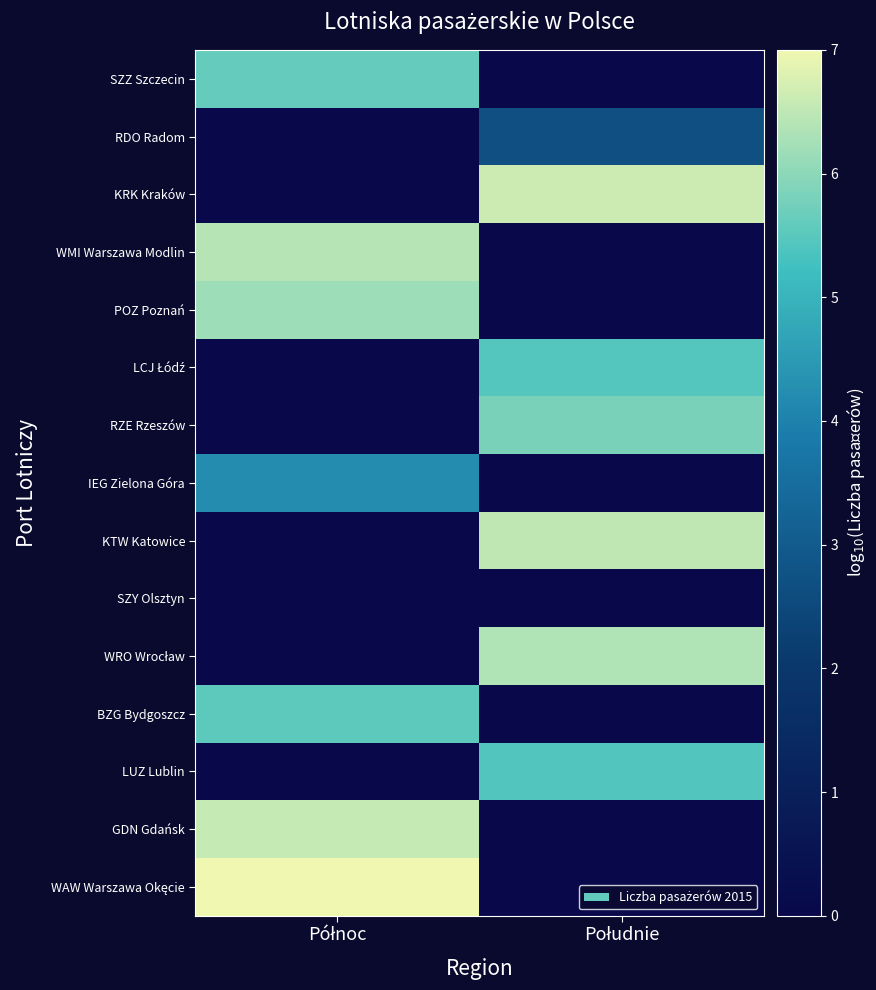

Between Północ and Południe, which series saw the biggest shift?

WAW Warszawa Okęcie